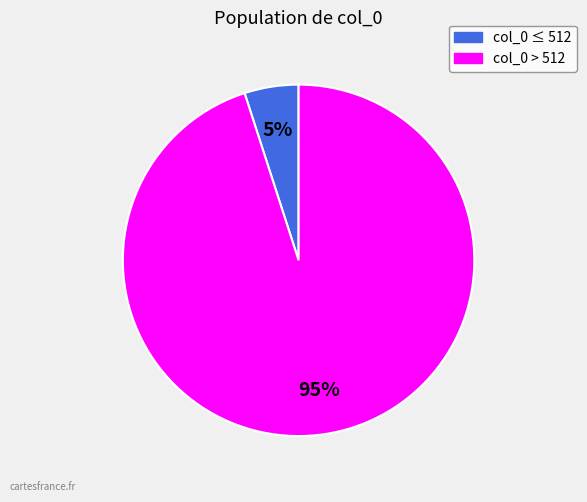

To the nearest percent, what is the average slice percentage?

50%